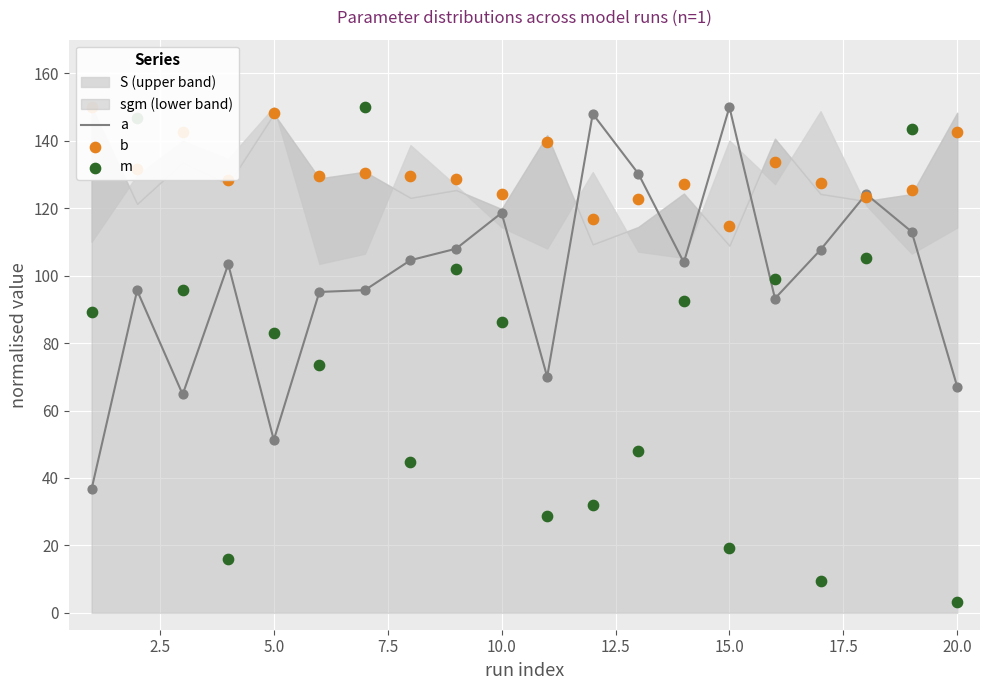

Which series has the largest total across all categories?

b